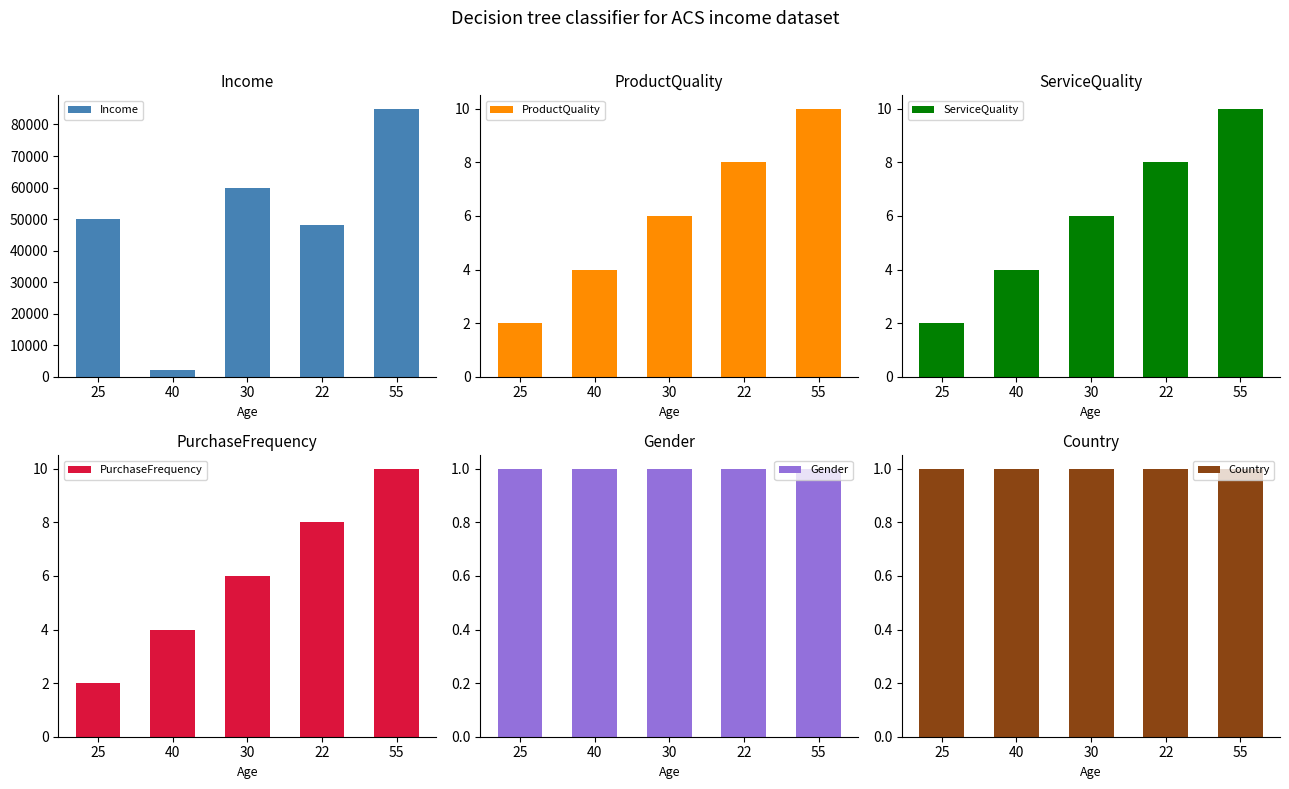

At which label is ProductQuality closest to 6?

30